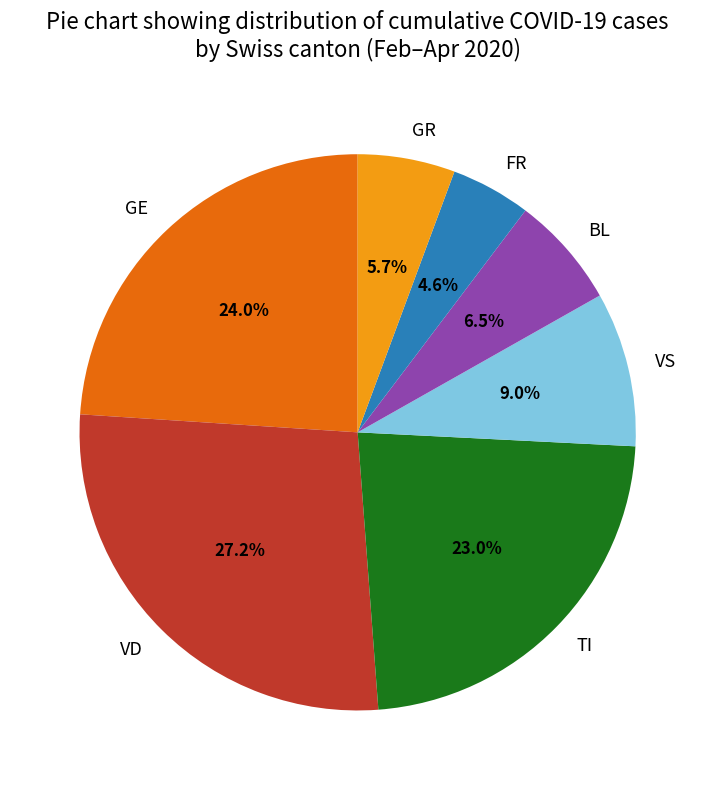

What percentage is NOT represented by GR?

94.3%